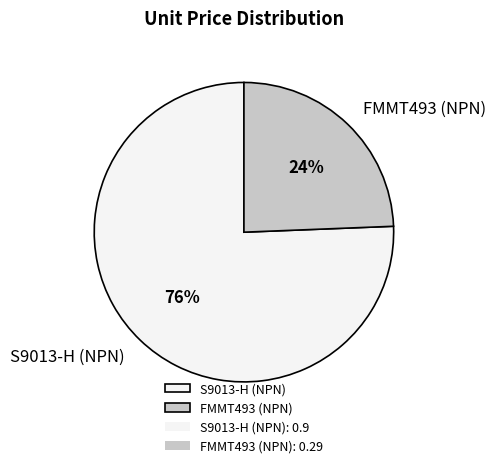

Does FMMT493 (NPN) represent more than half of the total?

No